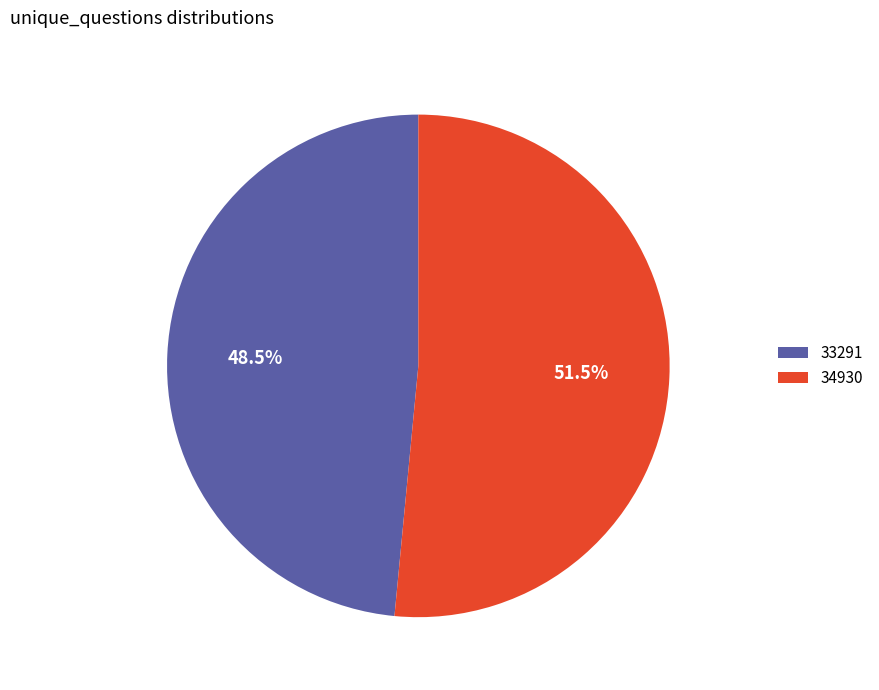

Which category accounts for the majority?

34930